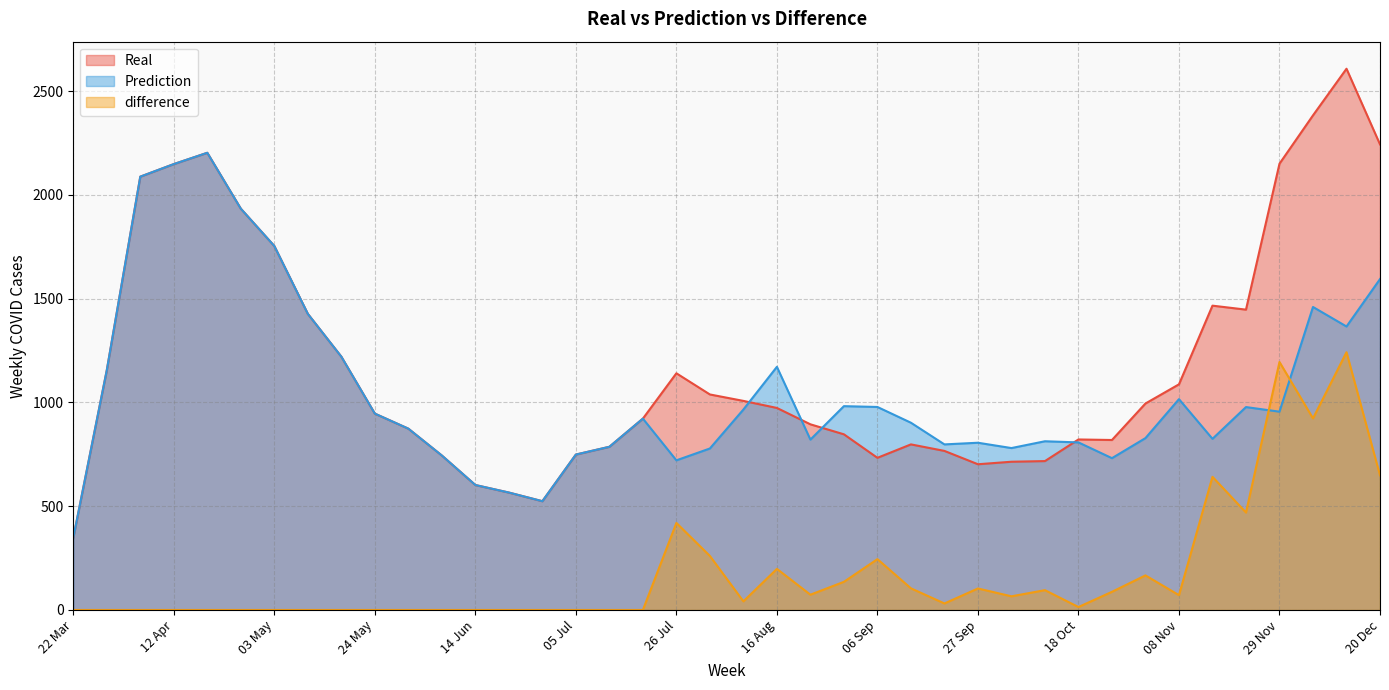

What is the difference between the maximum and minimum values in the Prediction series?

1855.4